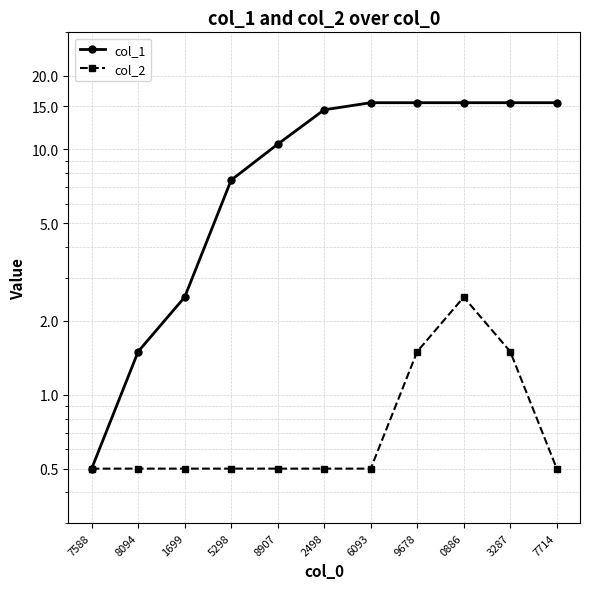

What are all the series names shown in the legend?

col_1, col_2